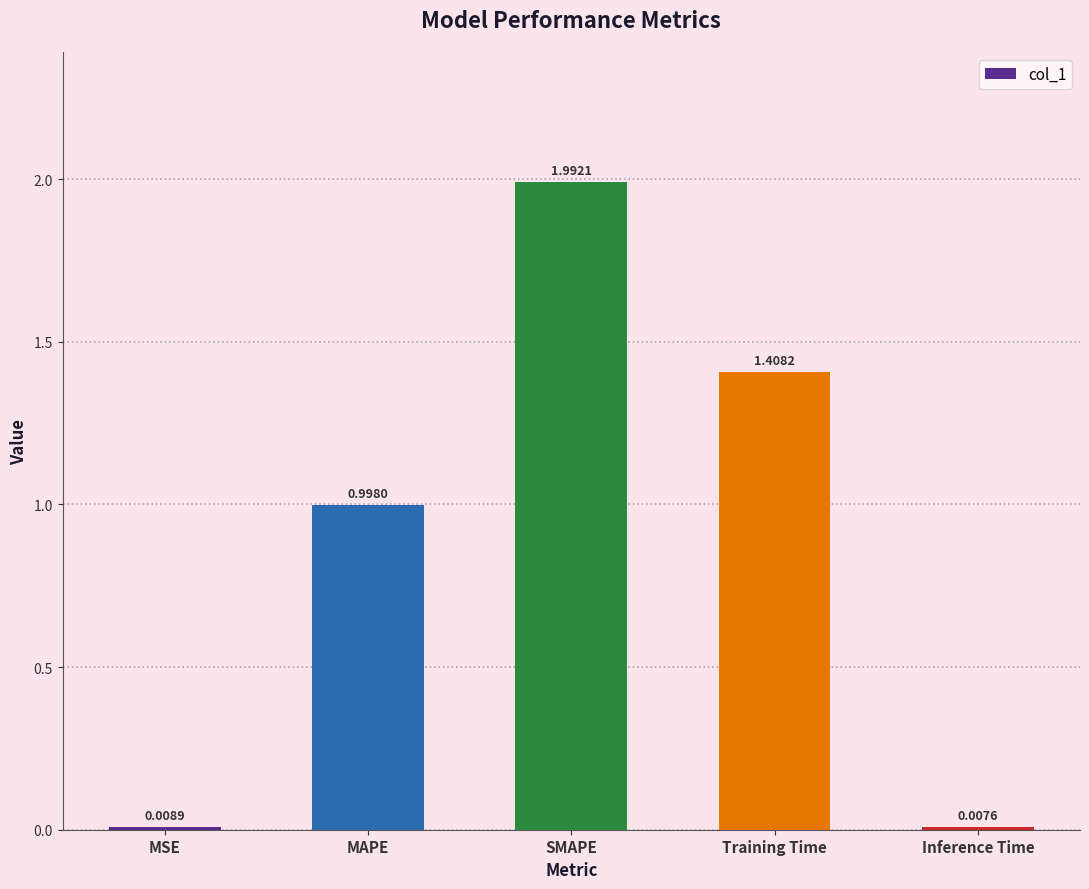

List the labels in order of value, largest first.

SMAPE, Training Time, MAPE, MSE, Inference Time